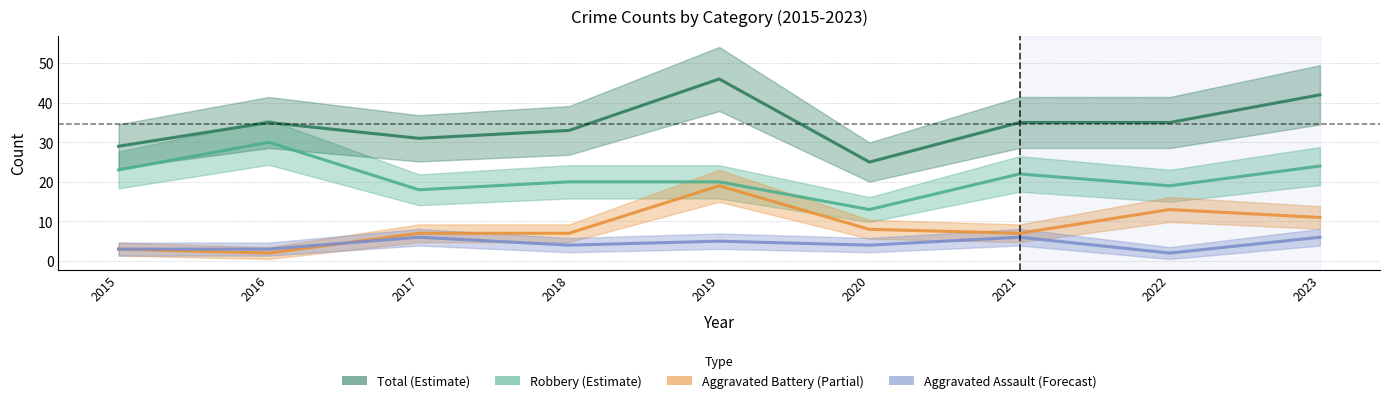

Which series has the largest range (max minus min)?

Total